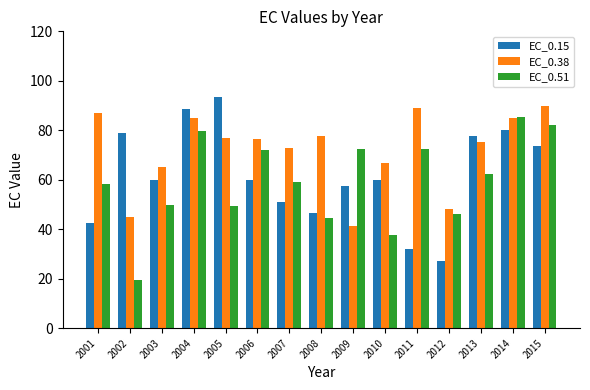

At which label is EC_0.38 closest to 65?

2003